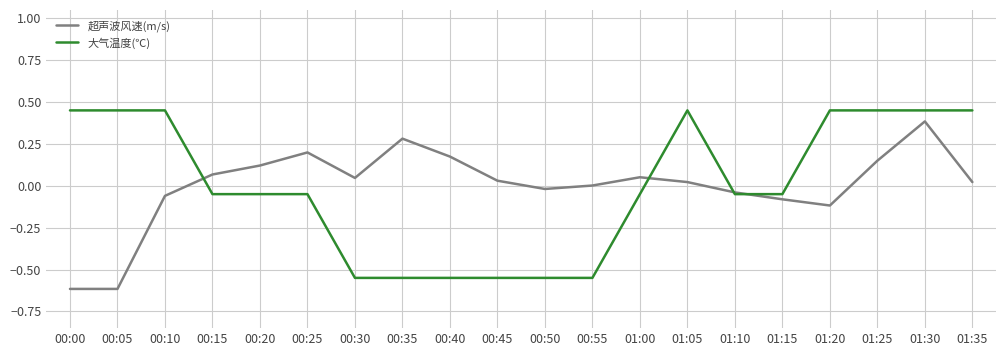

At which category is the sum across all series the highest?

01:30